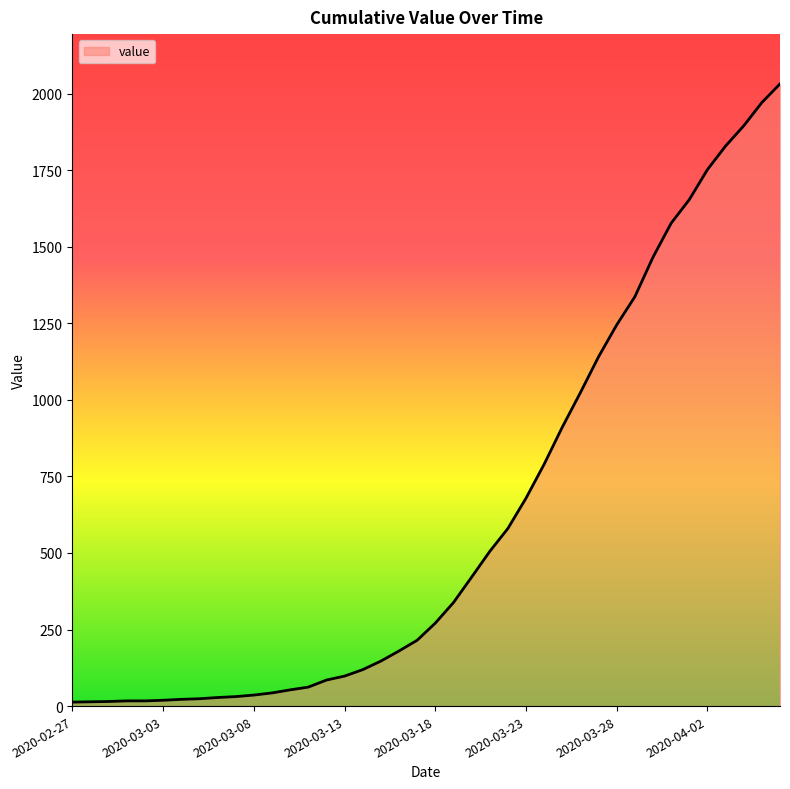

What is the greatest value displayed?

2032